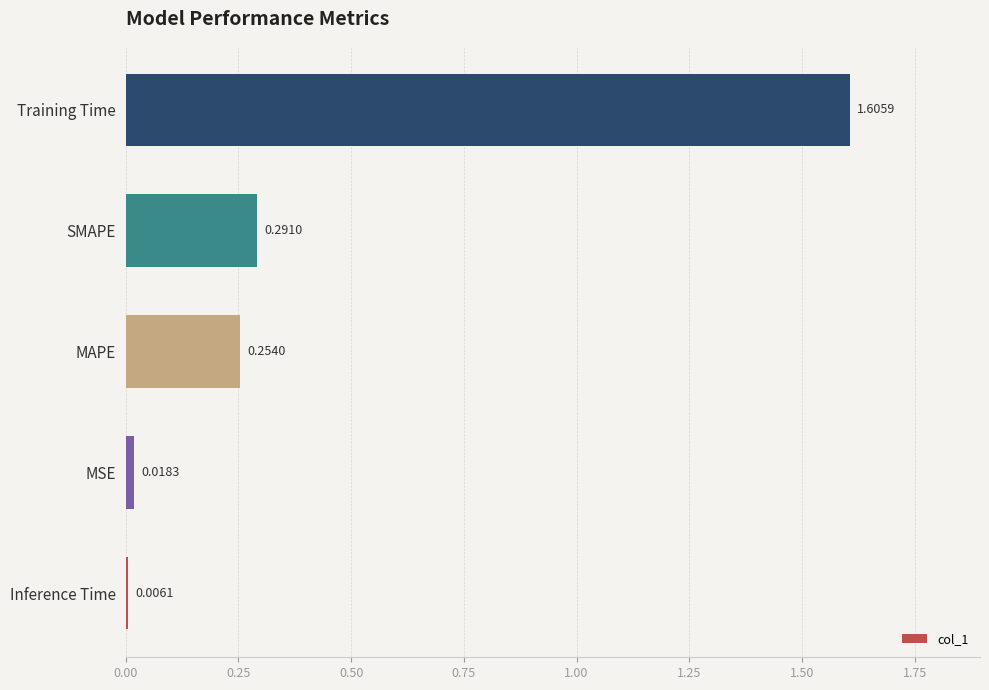

What is the difference between the maximum and minimum values?

1.6